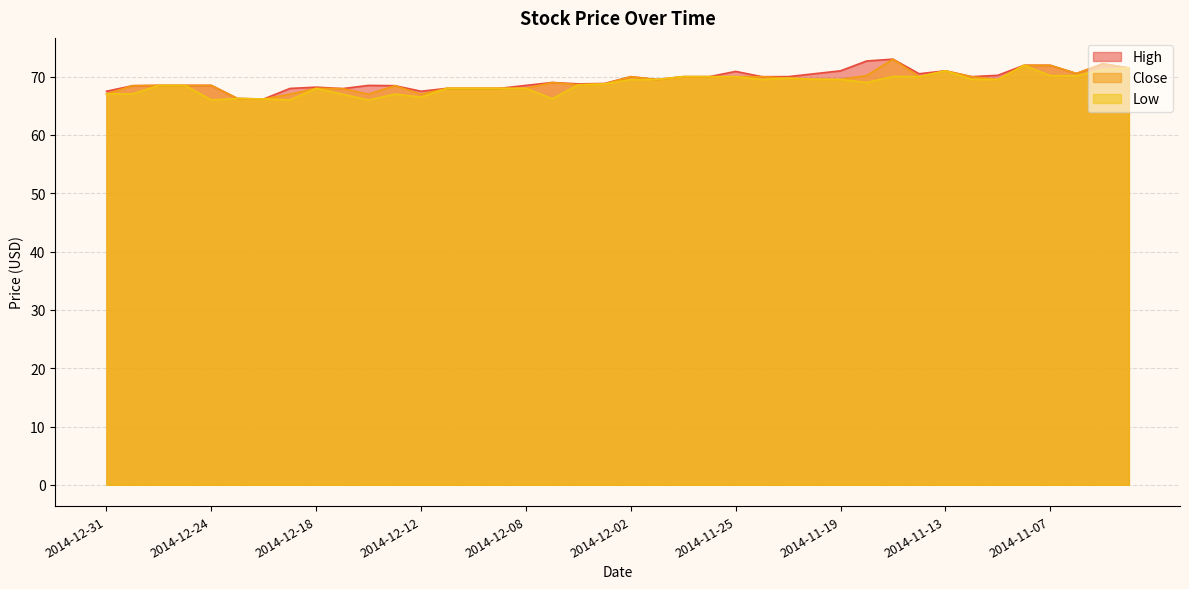

Reading left to right, transcribe all the data shown in this chart.

High: 67.5	68.5	68.5	68.5	68.5	66.2	66.2	68.0	68.2	68.0	68.5	68.5	67.5	68.0	68.0	68.0	68.5	69.0	68.8	68.8	70.0	69.5	70.0	70.0	70.9	70.0	70.0	70.5	71.0	72.7	73.0	70.5	71.0	70.0	70.2	72.0	72.0	70.5	72.2	71.5
Close: 67.0	68.5	68.5	68.5	68.5	66.2	66.2	67.0	68.0	68.0	67.0	68.5	67.0	68.0	68.0	68.0	68.0	69.0	68.6	68.8	70.0	69.5	70.0	70.0	70.0	70.0	69.8	69.5	69.5	70.2	73.0	70.0	71.0	70.0	69.5	72.0	72.0	70.5	72.2	71.5
Low: 67.0	67.0	68.5	68.5	66.0	66.2	66.2	66.0	68.0	67.0	66.0	67.0	66.5	68.0	68.0	68.0	68.0	66.2	68.6	68.8	69.5	69.5	70.0	70.0	70.0	69.5	69.8	69.5	69.5	69.0	70.0	70.0	71.0	69.5	69.5	72.0	70.2	70.2	71.2	71.5